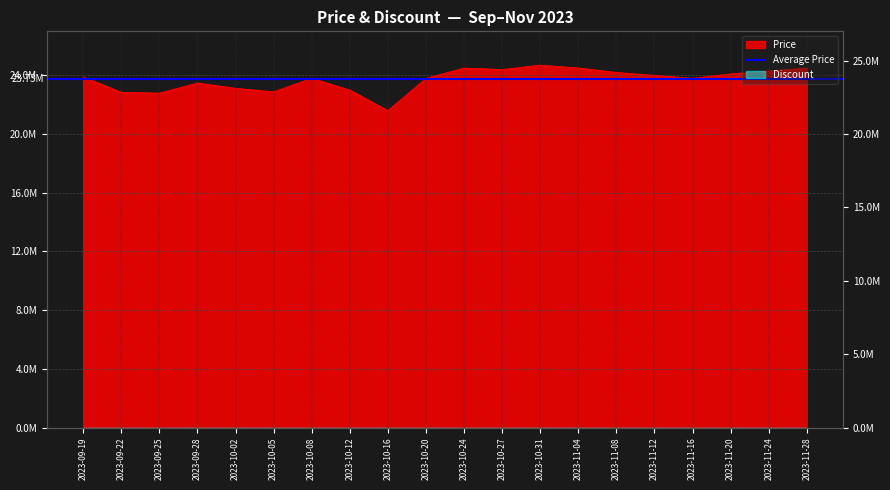

How many lines are shown in the chart?

1